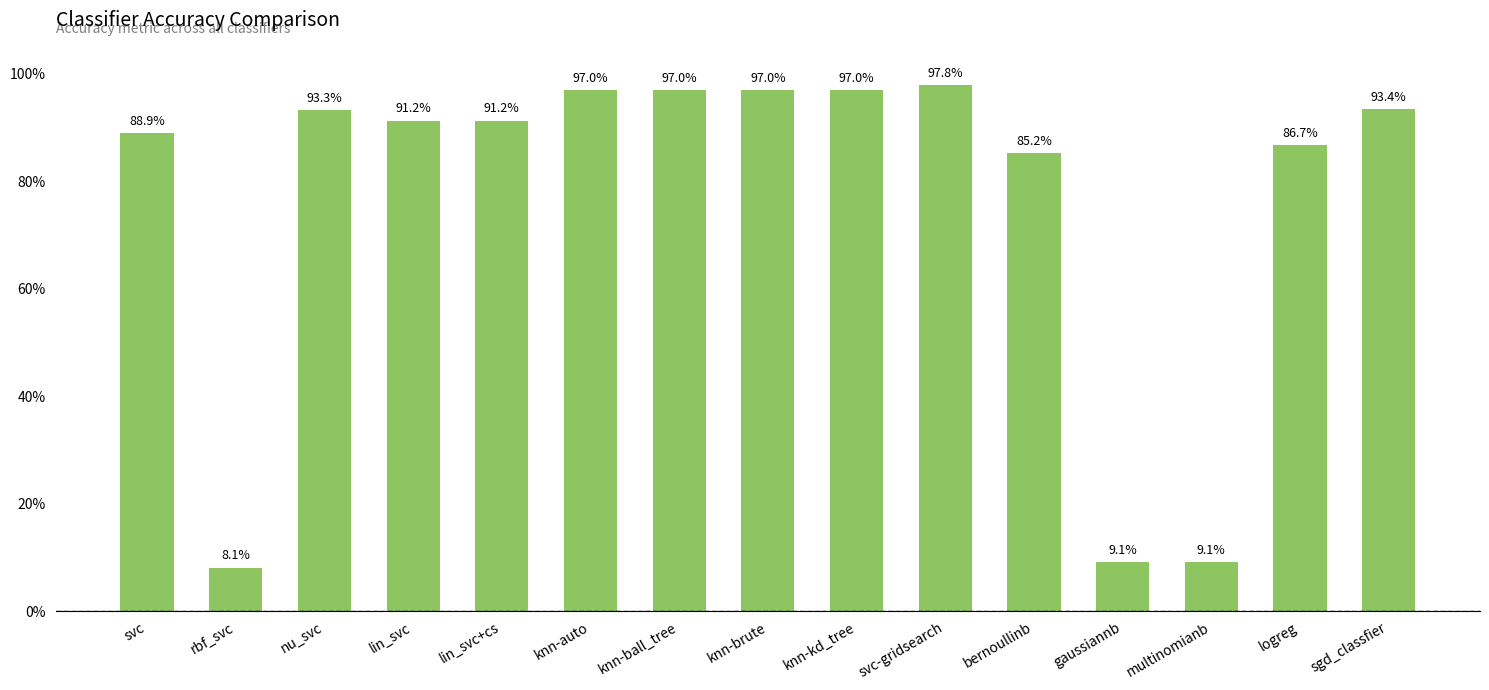

At which label is the value closest to 0?

rbf_svc